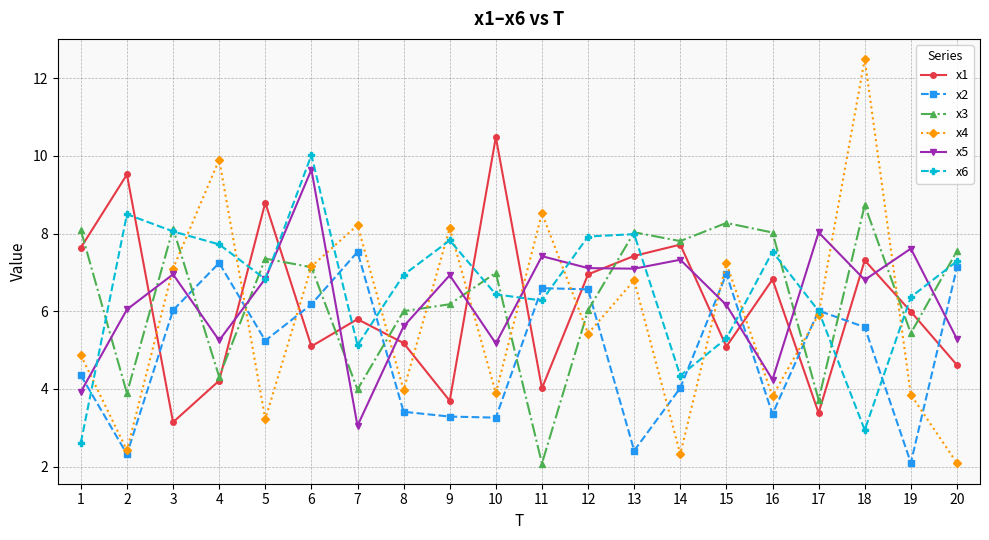

What are all the series names shown in the legend?

x1, x2, x3, x4, x5, x6